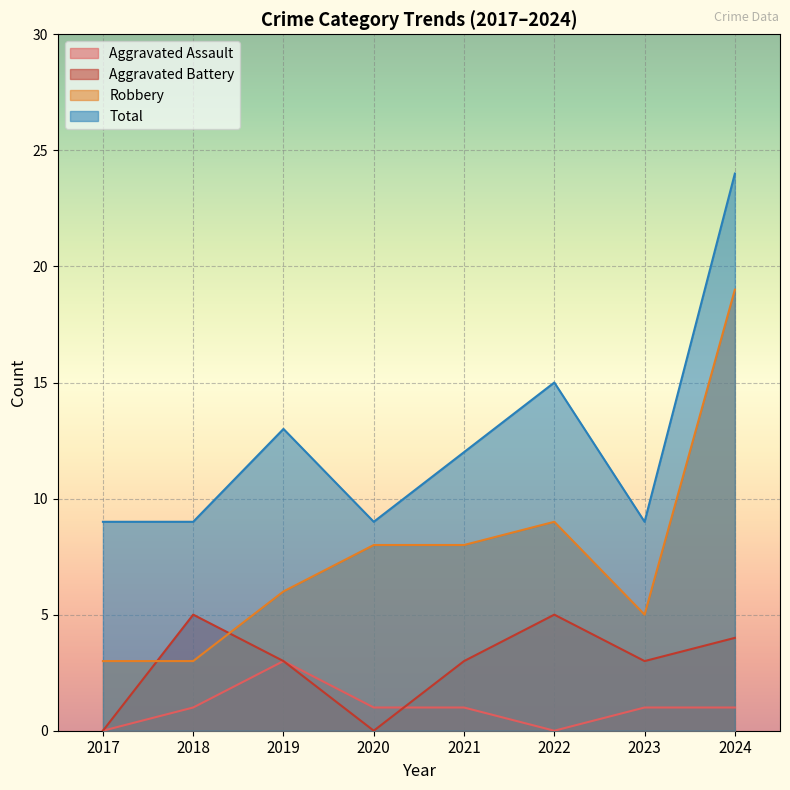

Does the chart display data point markers on the line(s)?

No